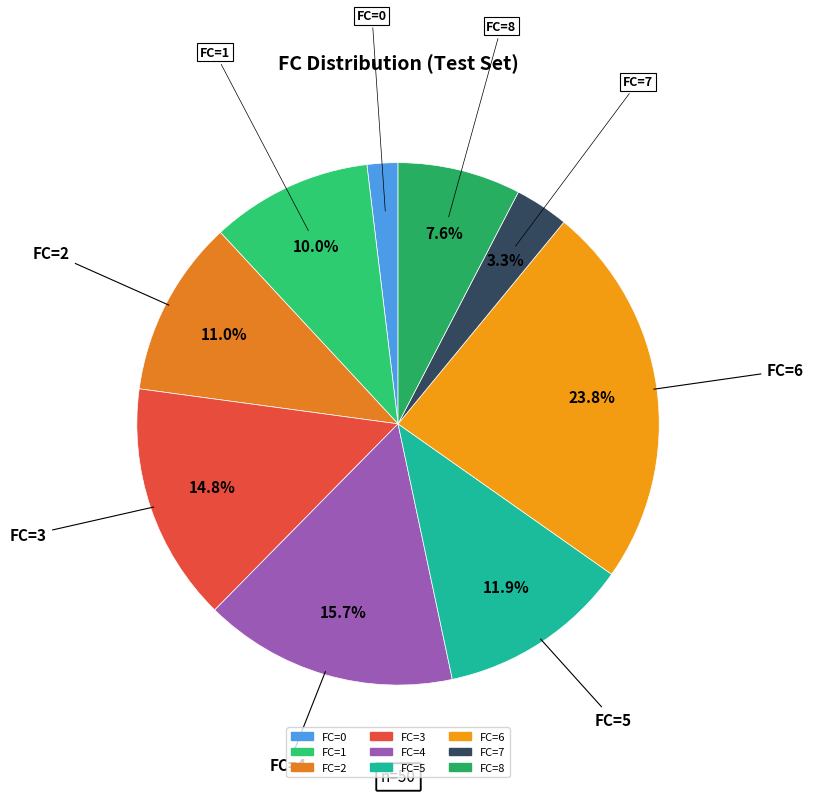

Count the number of slices in the pie.

9